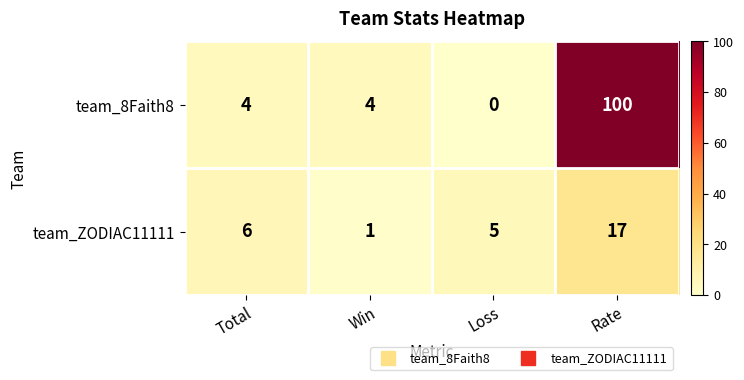

What is the sum of all team_8Faith8 values?

108